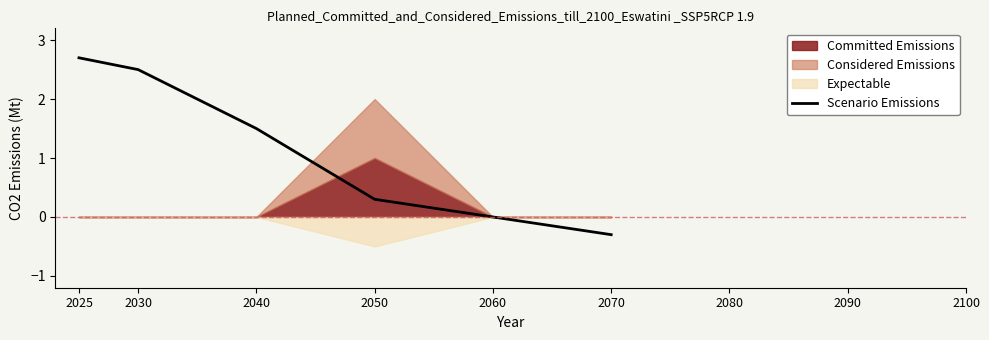

Which has a higher value, 2070 or 2025?

2025